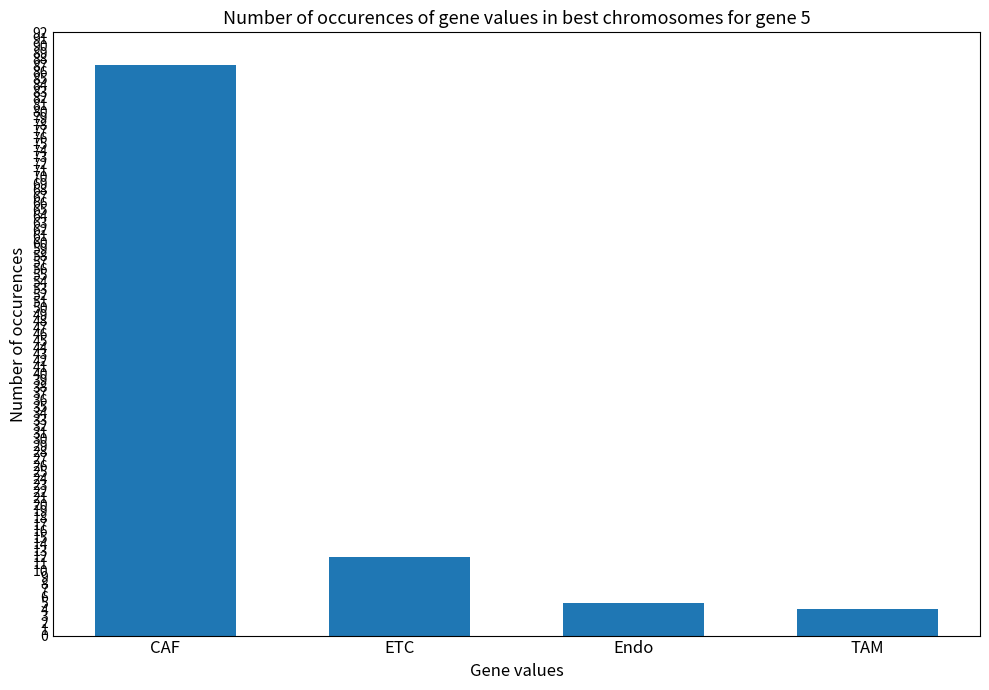

Rank the categories by value from highest to lowest.

CAF, ETC, Endo, TAM